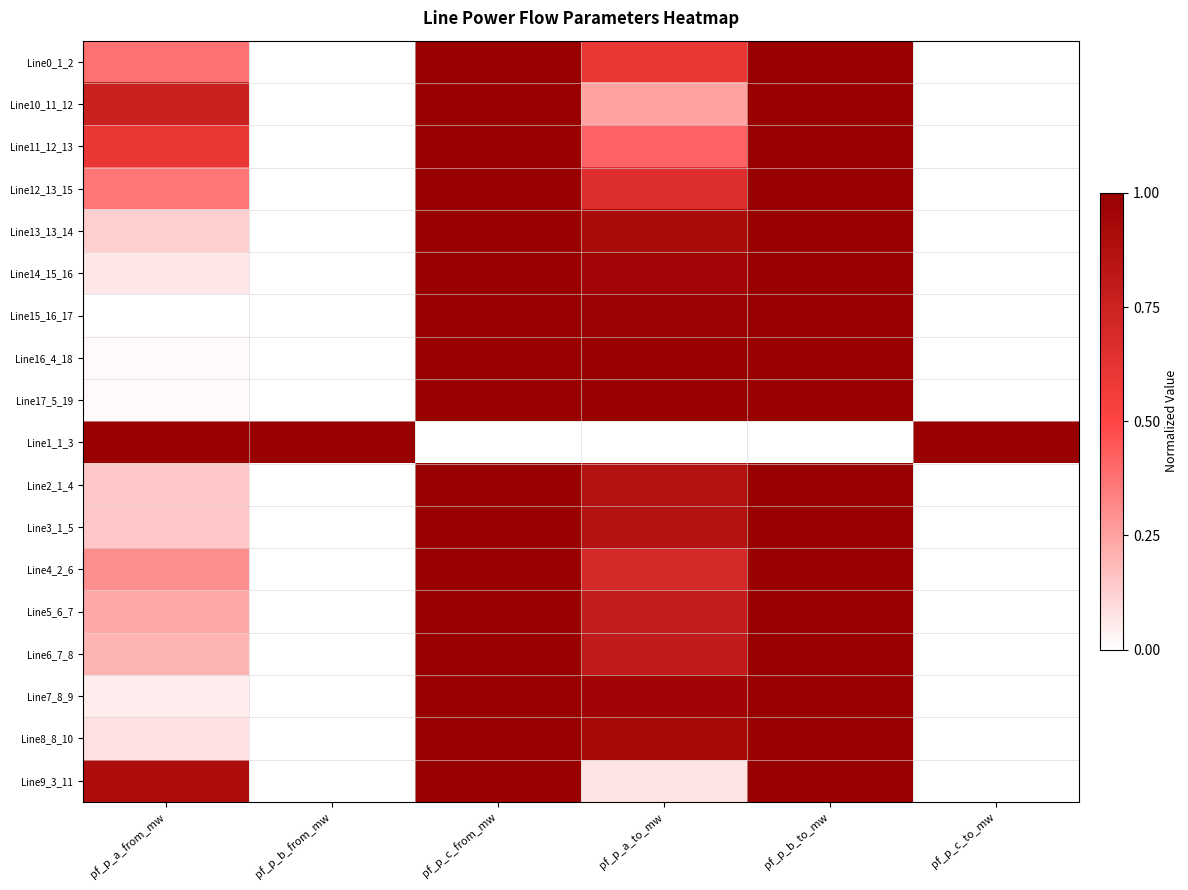

What is the maximum value shown in the chart?

1.0